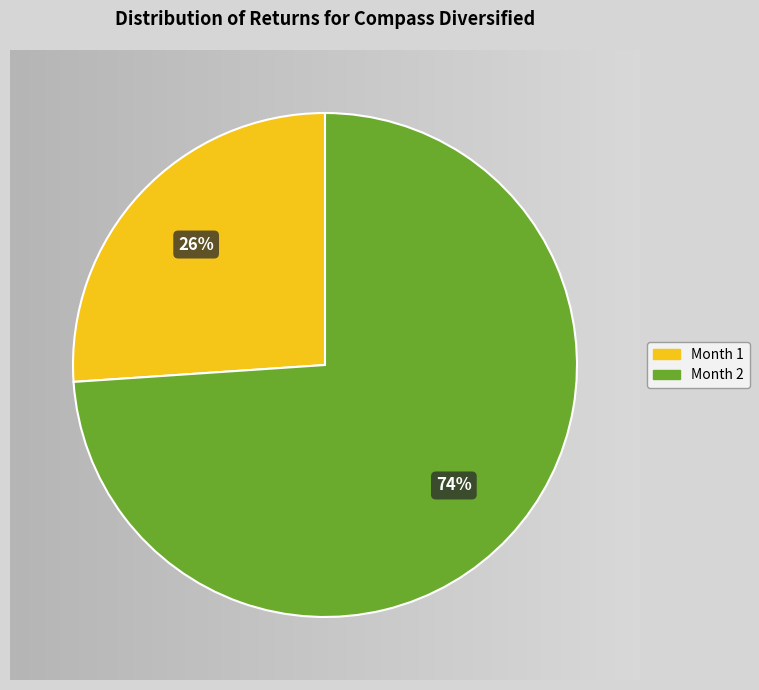

To the nearest percent, what percentage of the pie is 2?

74%